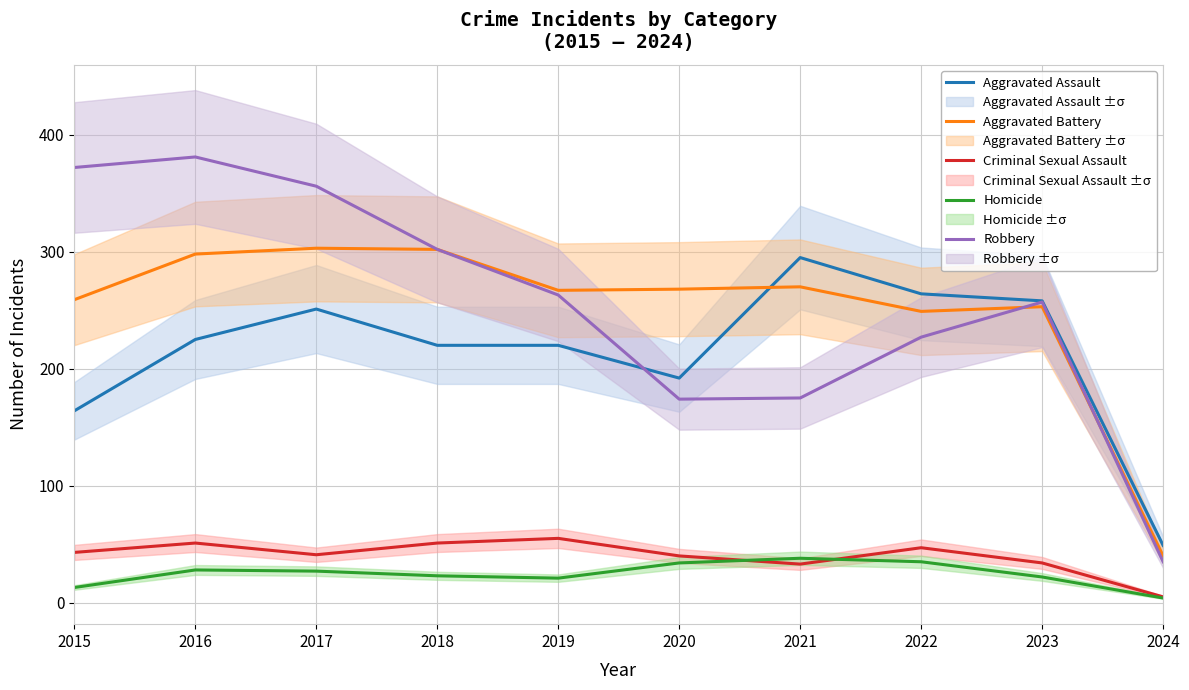

How many values in the Robbery series exceed 263?

4